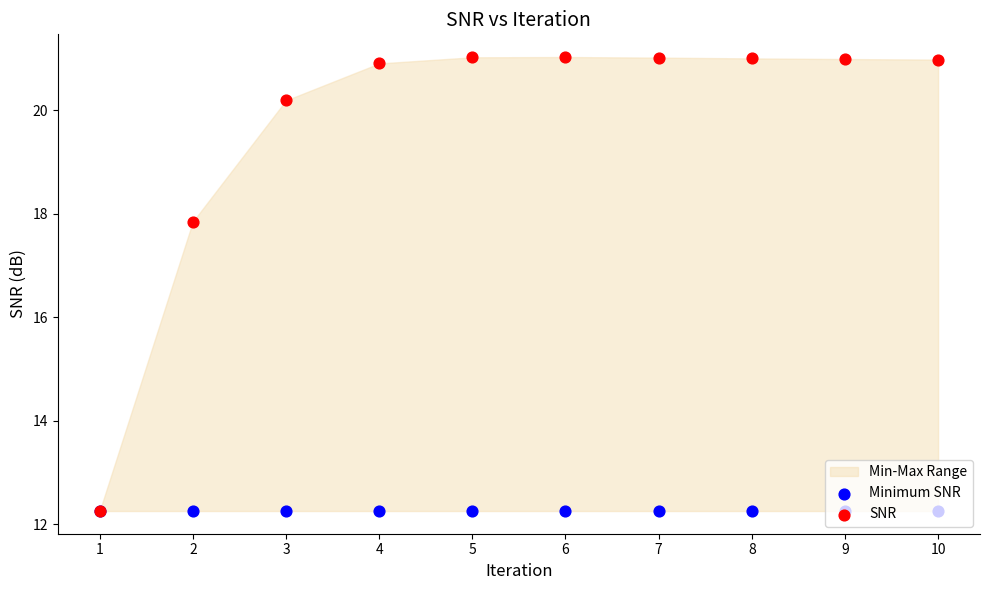

Which series has the largest total across all categories?

SNR